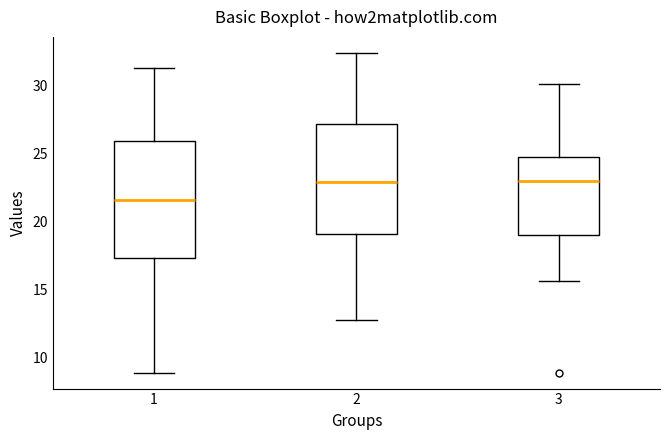

Which box has the lowest median line?

1